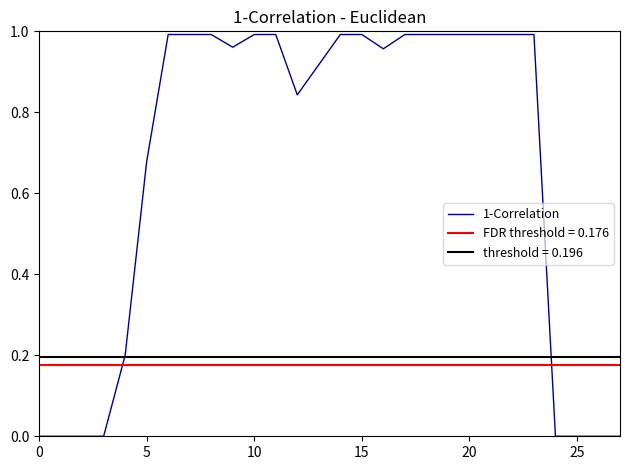

Between 18 and 25, which is larger?

18